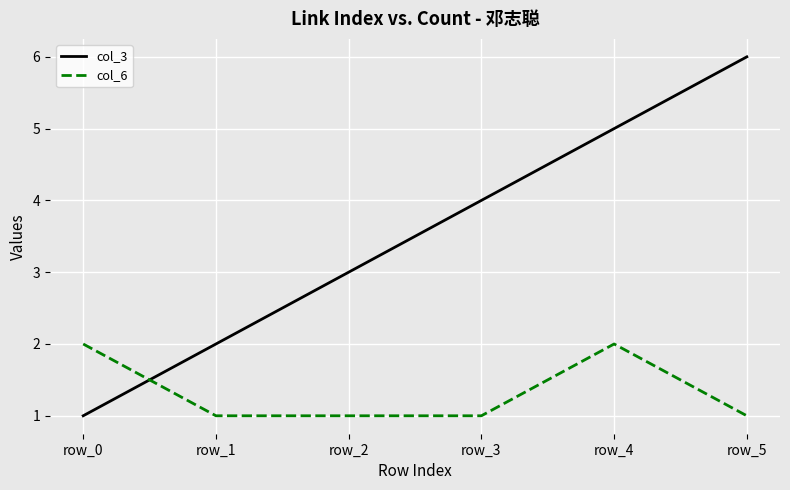

What is the difference between the maximum and minimum values in the col_3 series?

5